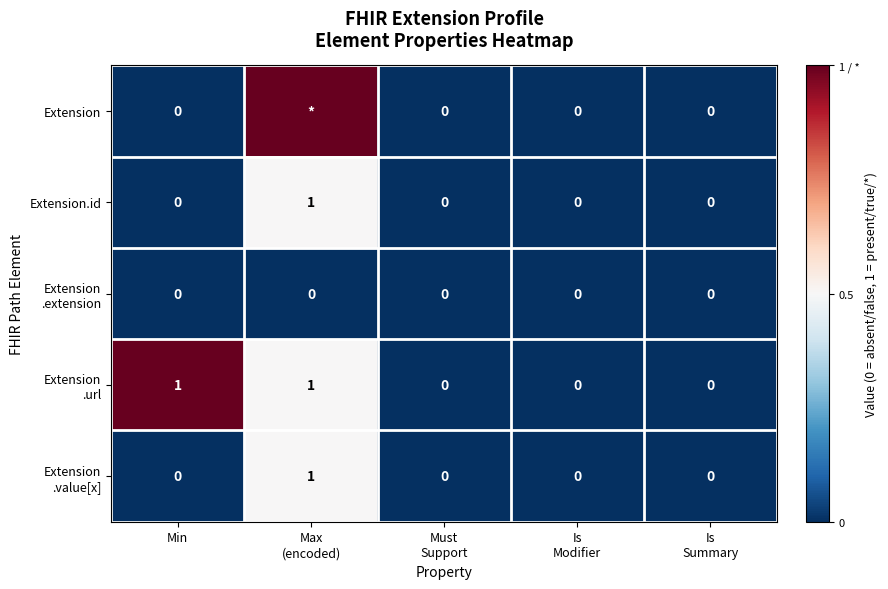

What is the approximate value of Extension .url at Max (encoded)?

0.5